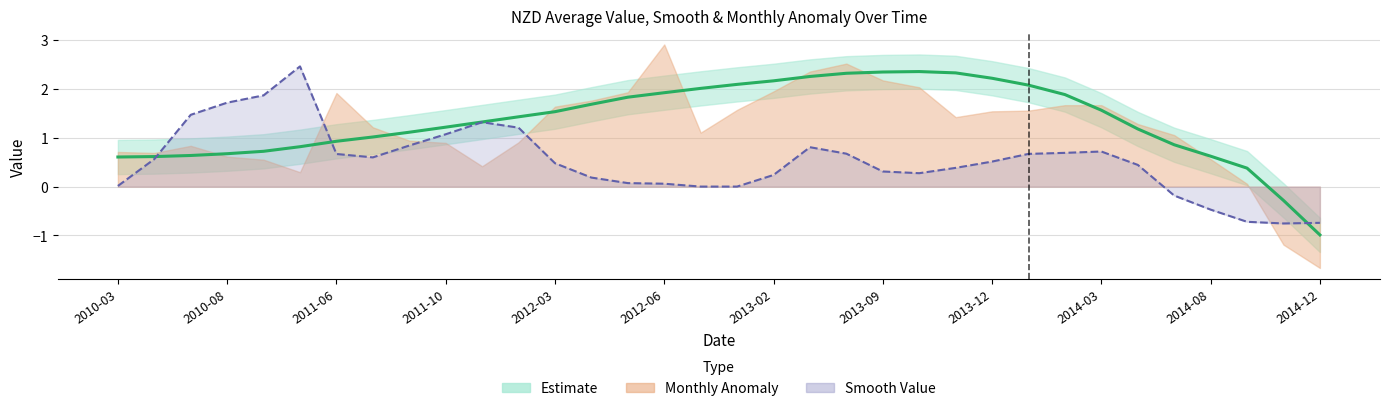

At which label does nzd0348_Average_Value first exceed 1?

2011-07